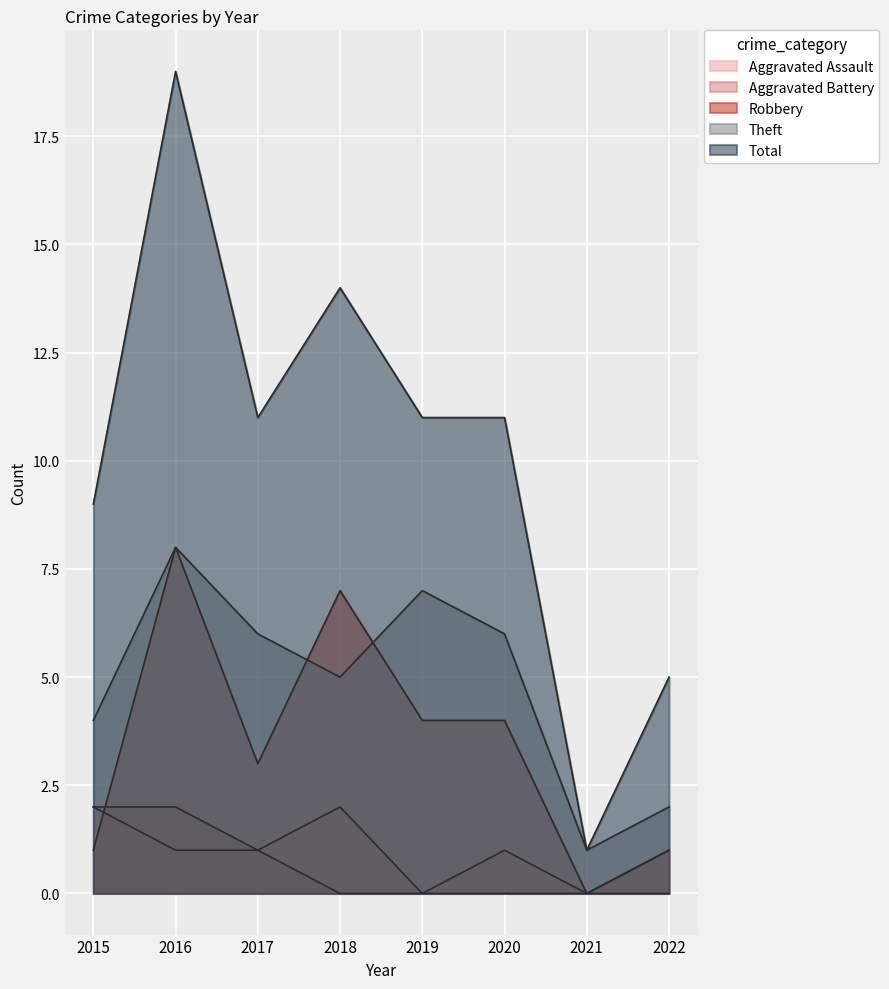

What is the total value across all series at 2015?

18